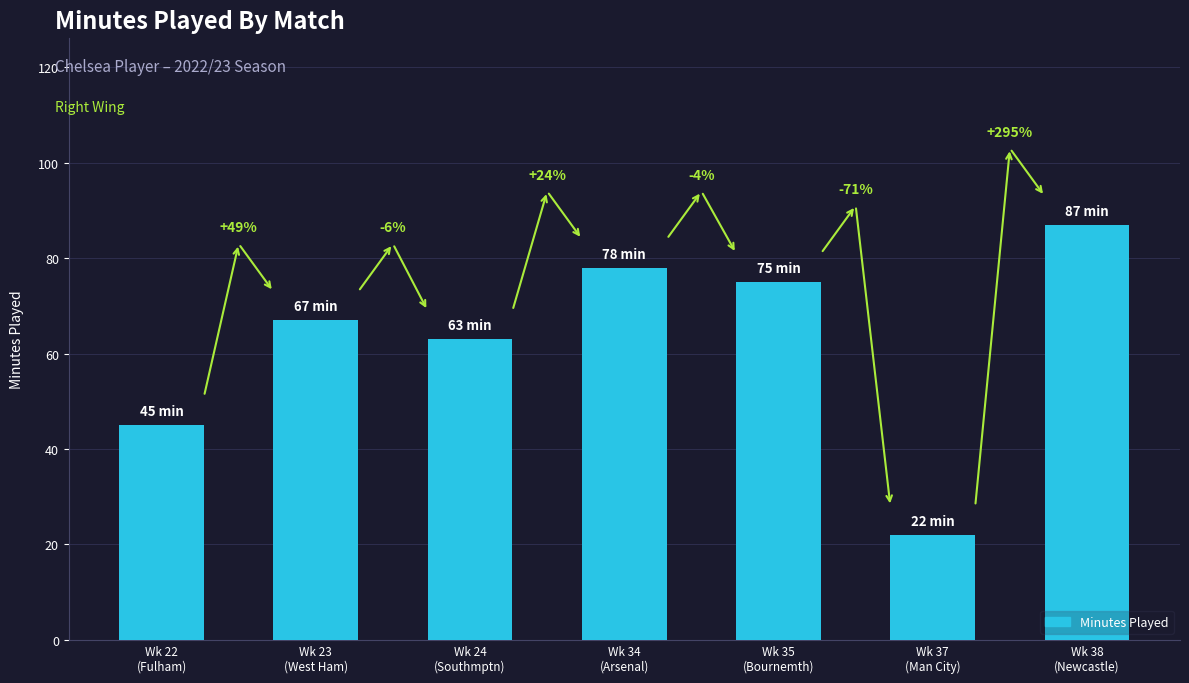

Rank the categories by value from lowest to highest.

Wk 37
(Man City), Wk 22
(Fulham), Wk 24
(Southmptn), Wk 23
(West Ham), Wk 35
(Bournemth), Wk 34
(Arsenal), Wk 38
(Newcastle)